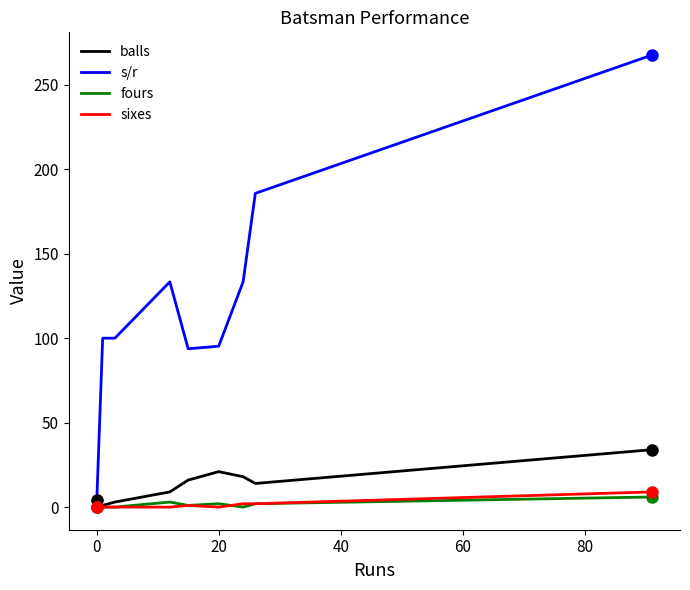

Which series ends up on top after the final intersection of balls and s/r?

s/r